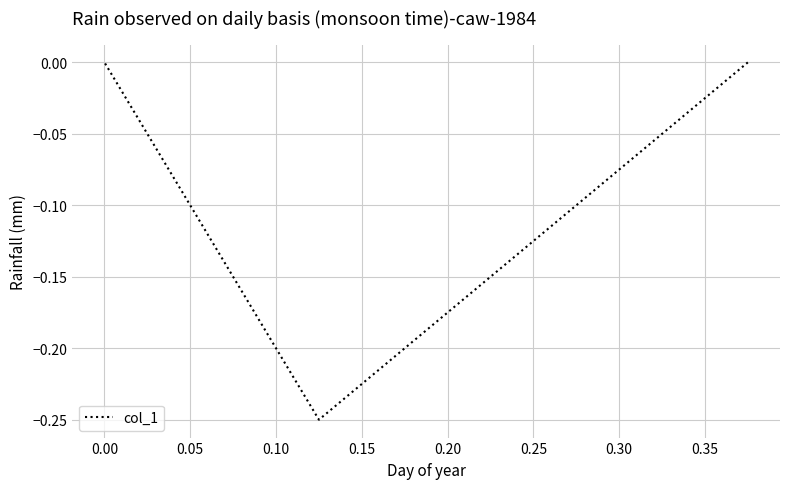

Reading left to right, what are all the values shown in this chart?

0.0	-0.2	0.0